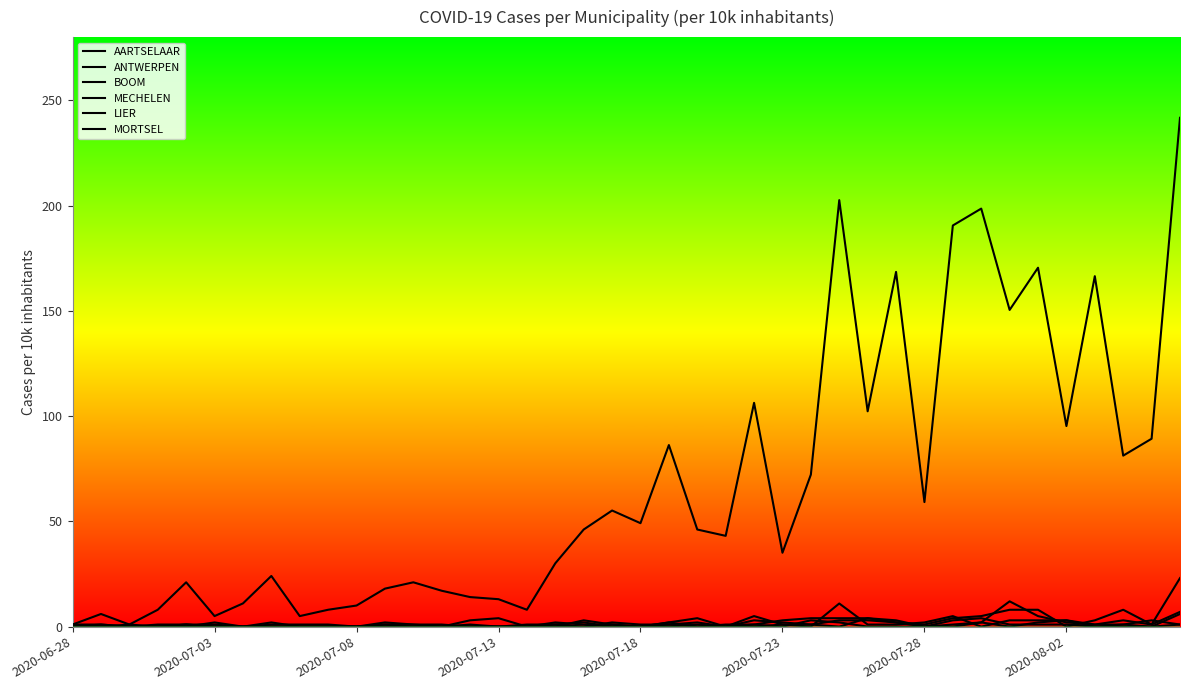

Count the number of categories in the chart.

40